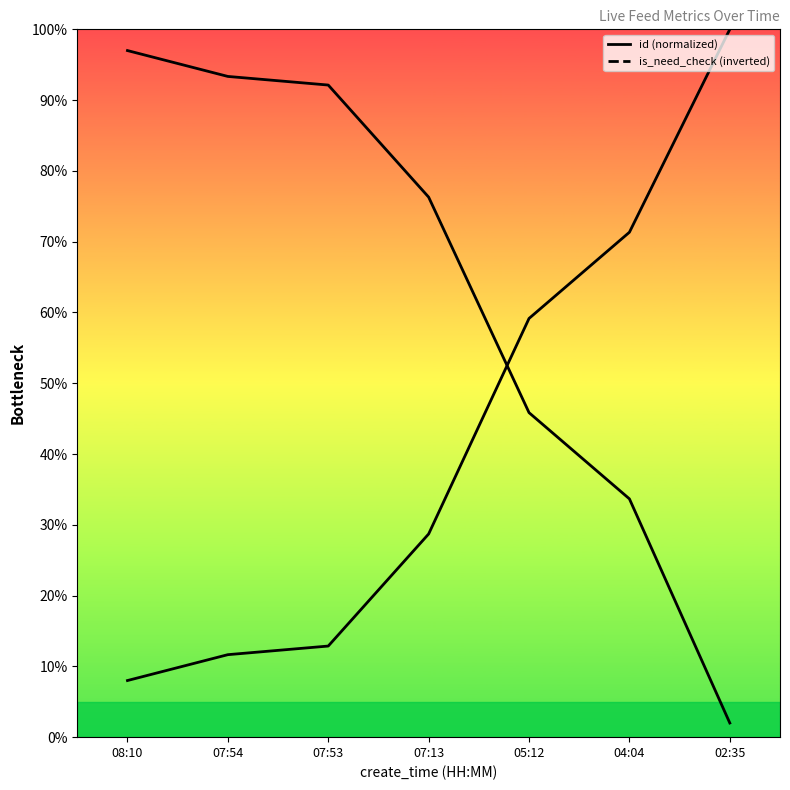

The is_need_check series shows 3.8 at 08:10. True or false?

False